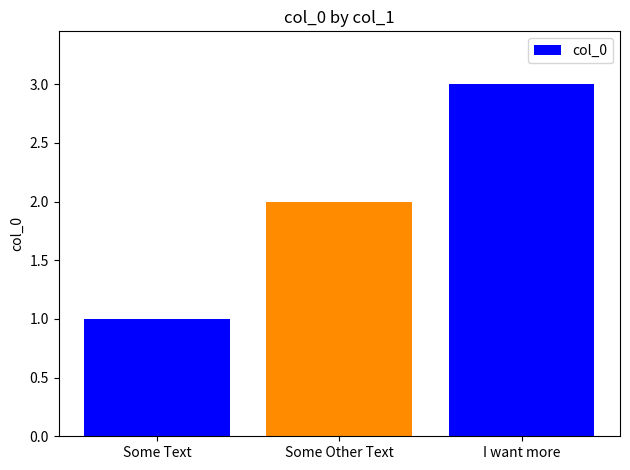

What is the change in value from Some Text to Some Other Text?

+1